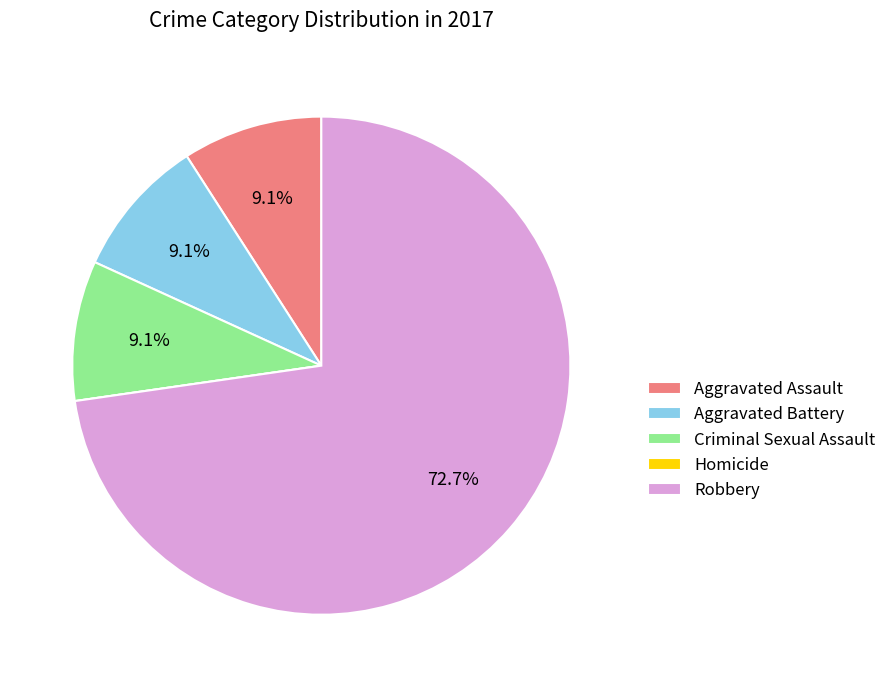

Is the sum of Aggravated Assault and Robbery greater than half?

Yes